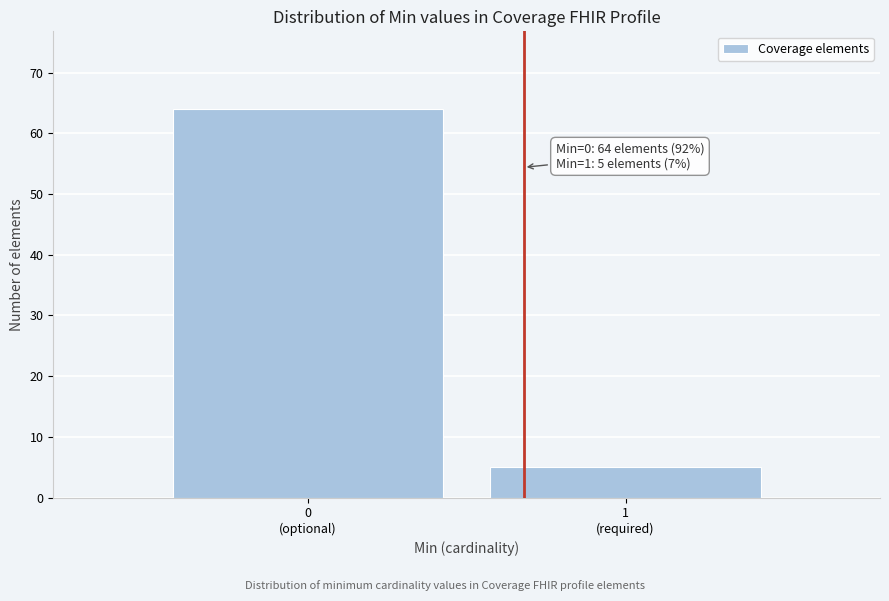

Reading left to right, what are all the values shown in this chart?

64	5